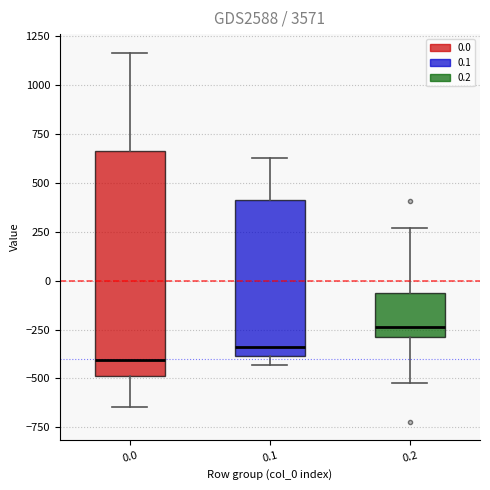

Reading left to right, read every box against the y-axis: the position of its median line, the range the box covers, and the ends of its whiskers. The values are not printed on the chart, so give them approximately, as read against the axis.

0.0: median -400, box -500 to 650, whiskers -650 to 1150
0.1: median -350, box -400 to 400, whiskers -450 to 650
0.2: median -250, box -300 to -50, whiskers -500 to 250